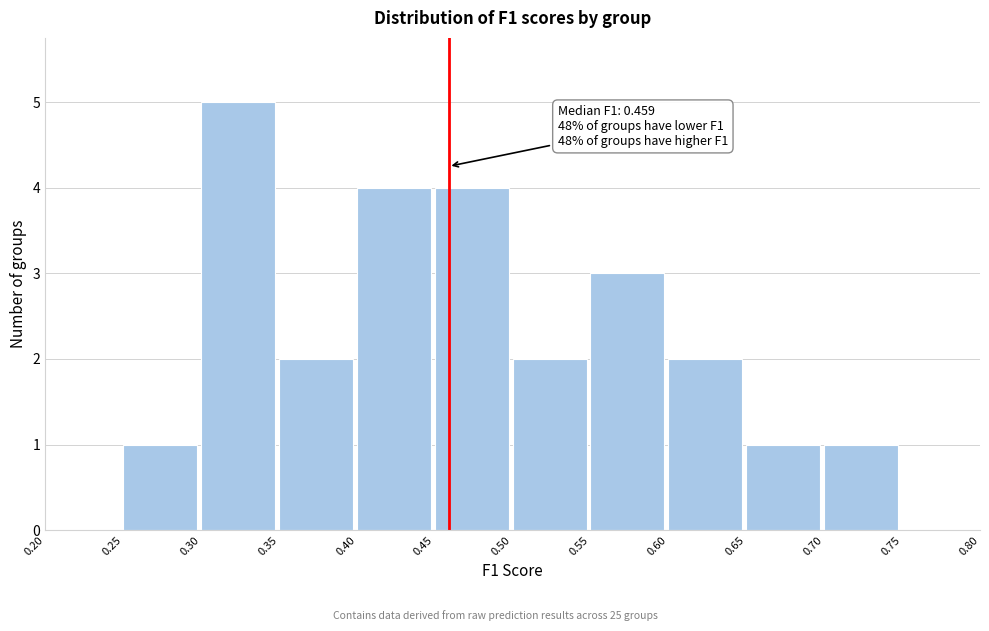

Which range on the x-axis has the tallest bar?

0.30 to 0.35